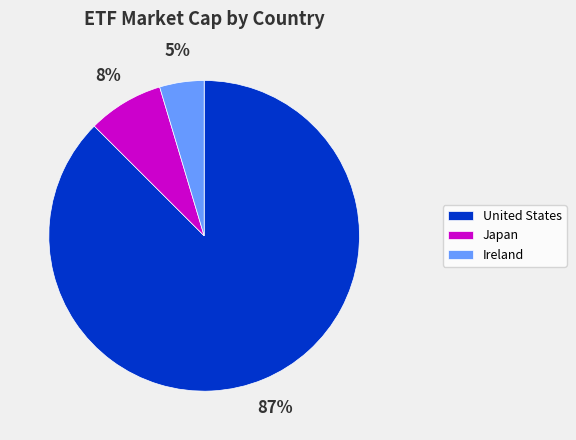

Is the sum of United States and Japan greater than half?

Yes